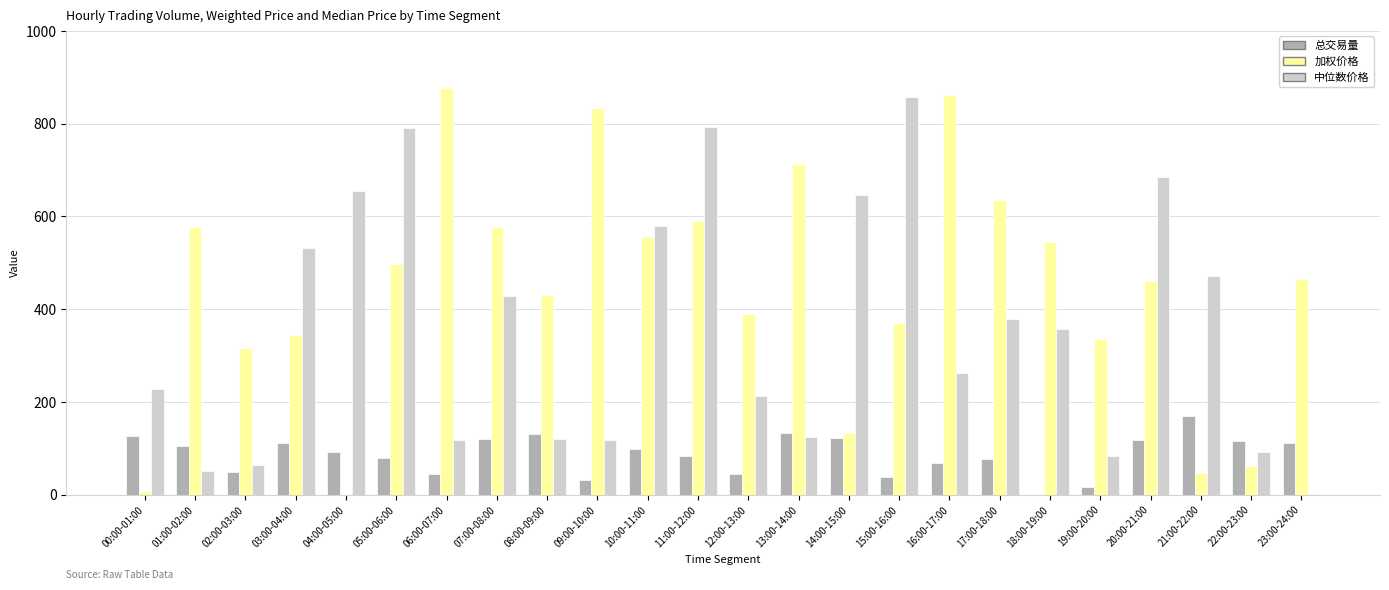

Is it true that 总交易量 equals 76.3 at 17:00-18:00?

True